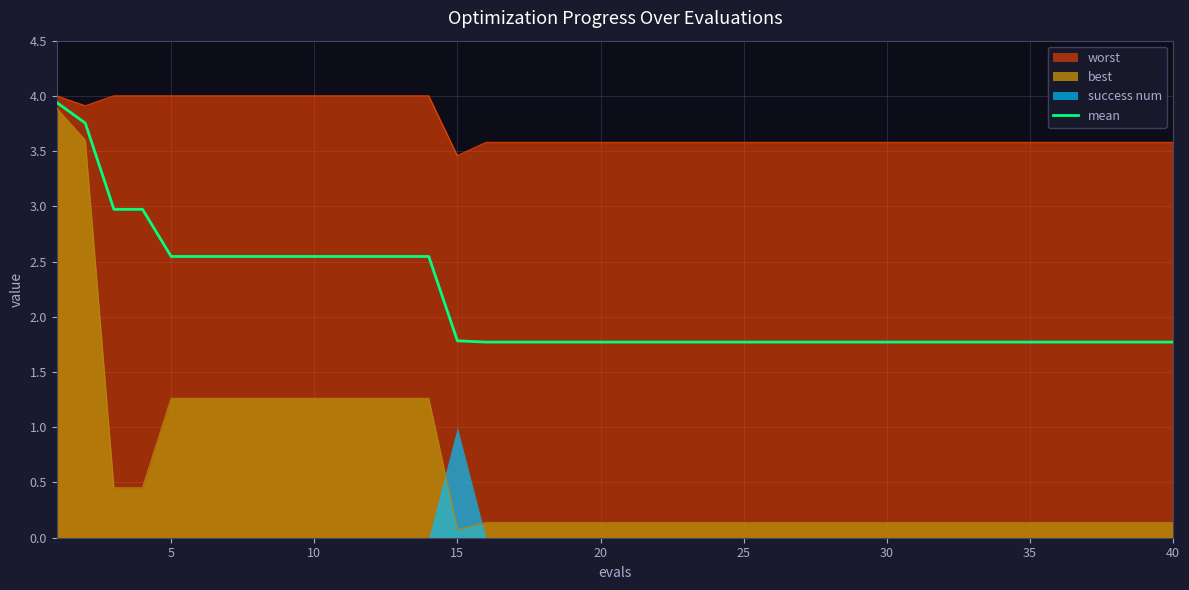

The worst series shows 3.6 at 25. True or false?

True